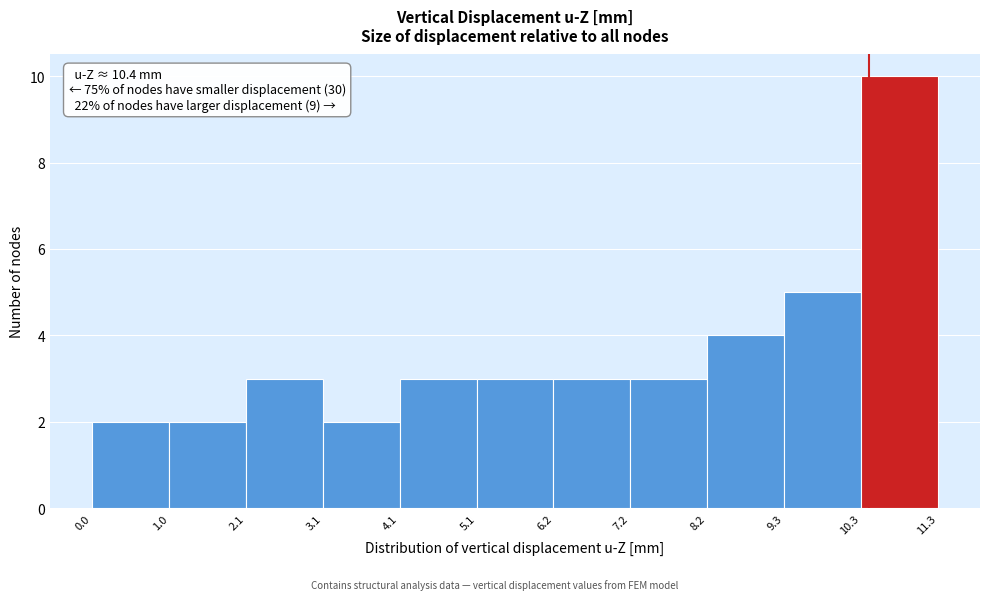

Over which range of the x-axis is the bar tallest?

10.3 to 11.3